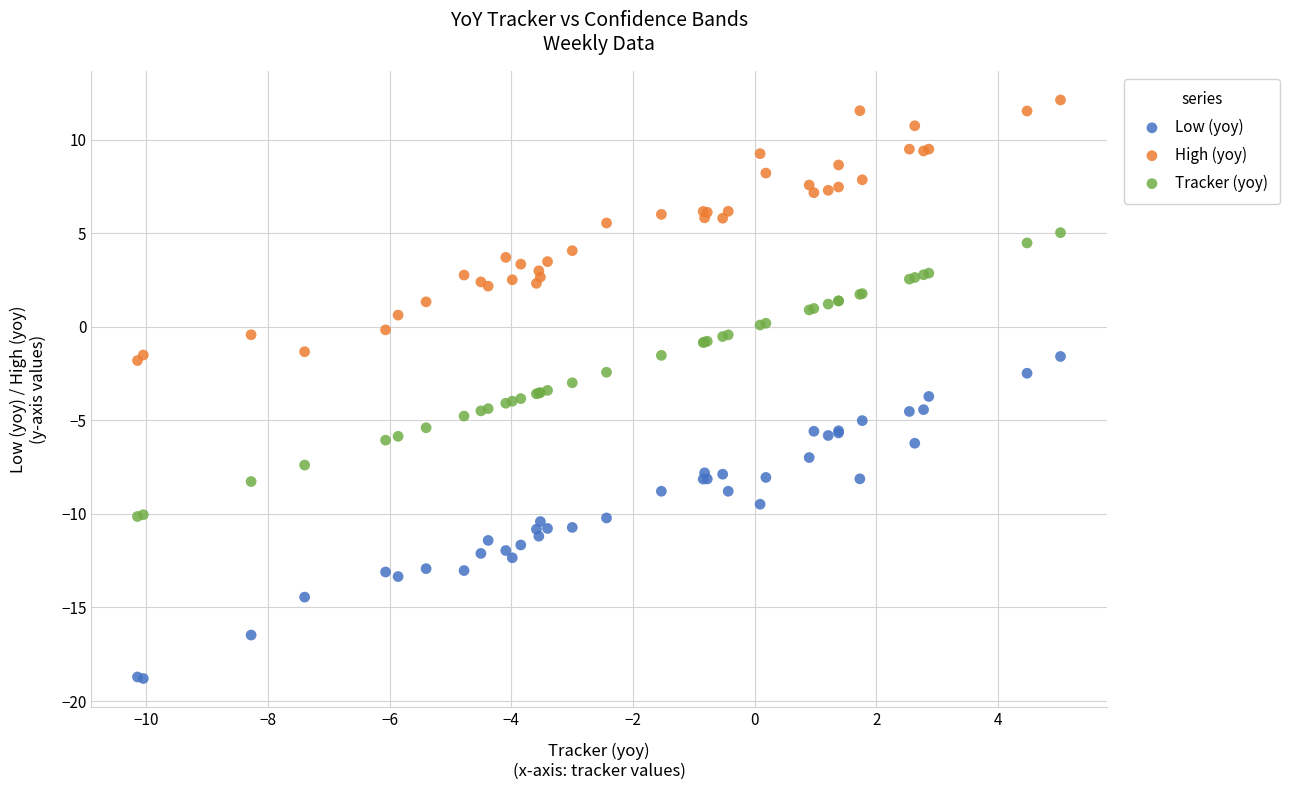

Which series reaches the maximum Y coordinate?

High (yoy)